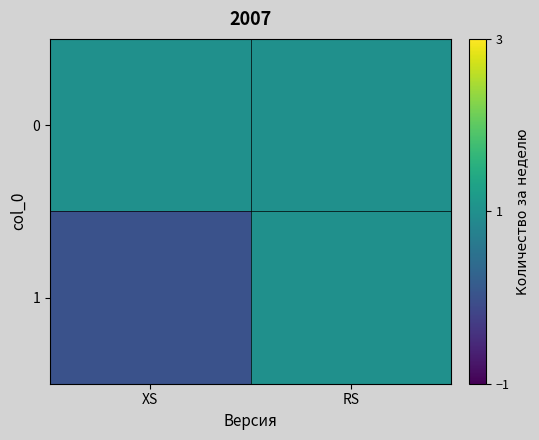

List the series in order of their overall mean, highest first.

0, 1